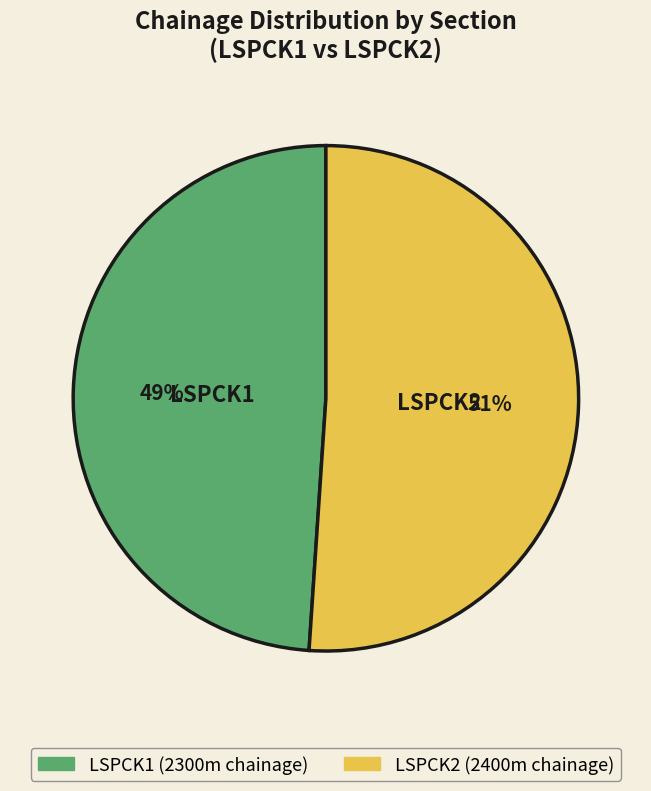

To the nearest percent, what is the average slice percentage?

50%